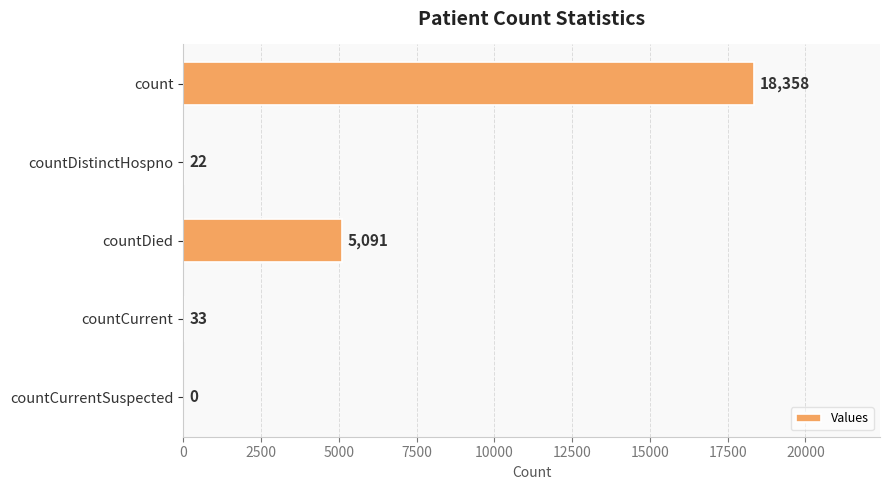

How many series are shown in this chart?

1